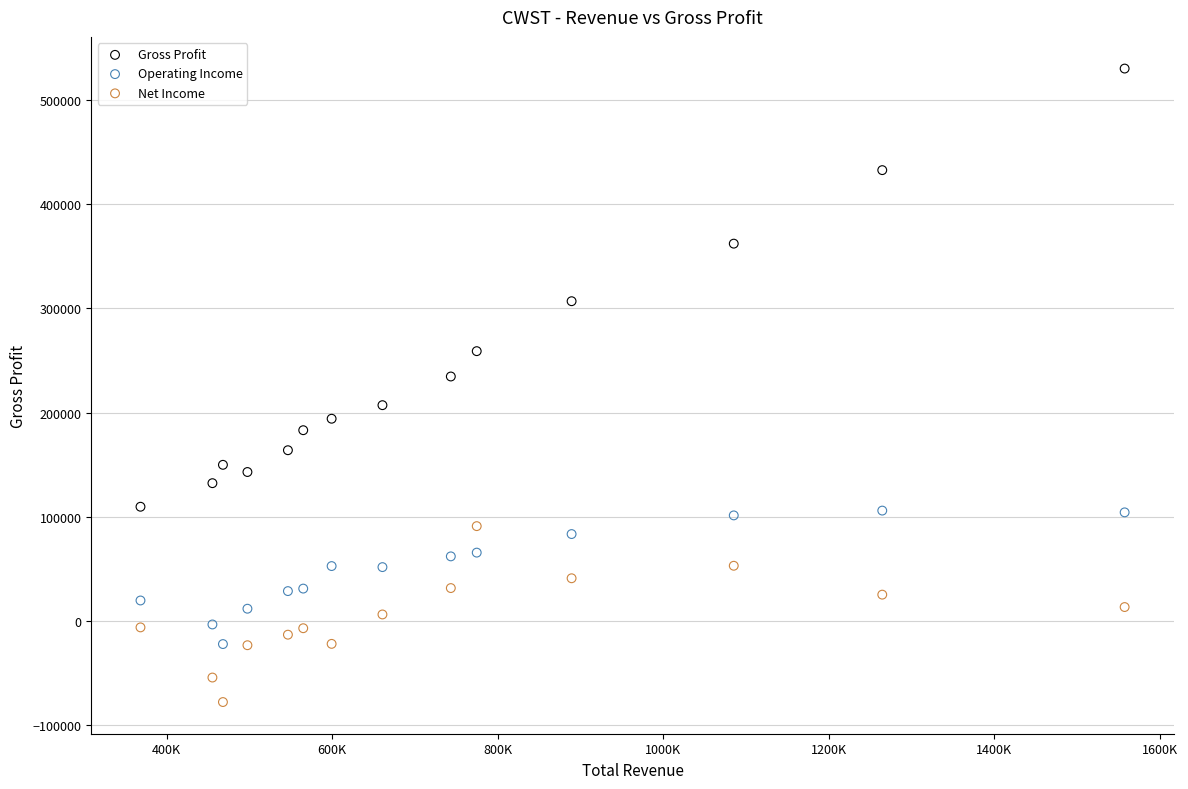

Which series reaches the maximum Y coordinate?

Gross Profit